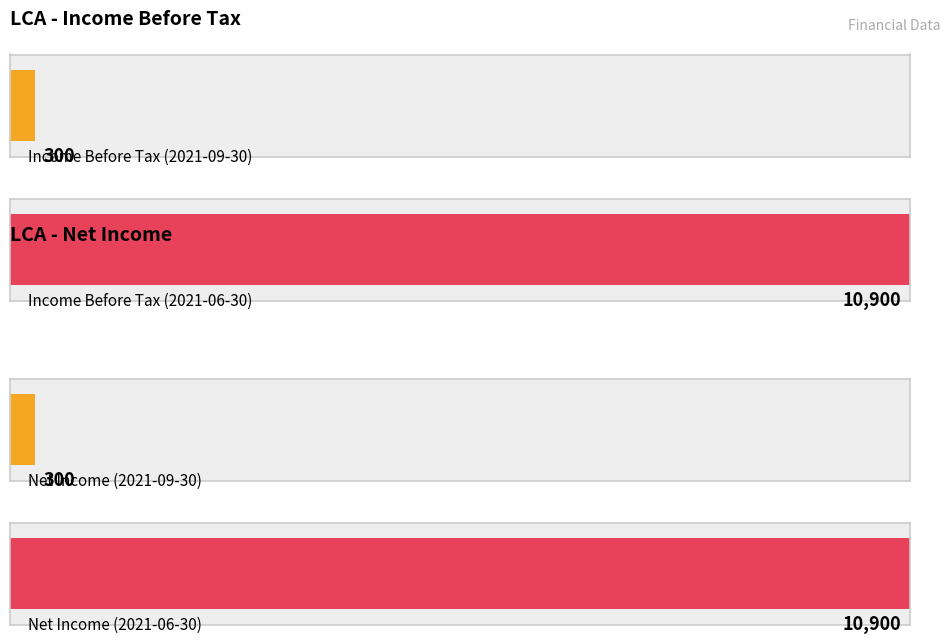

Are the bars grouped side by side (vs. stacked)?

Yes